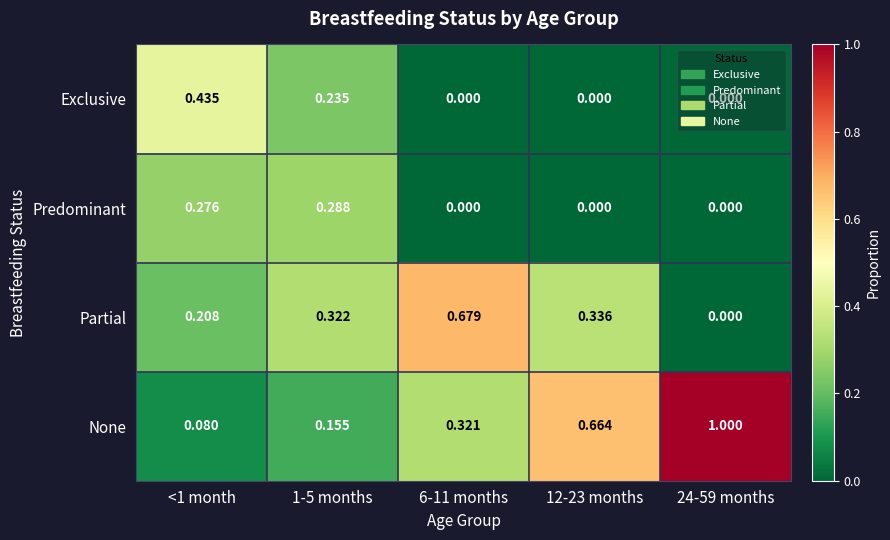

Which series has the widest spread of values?

None